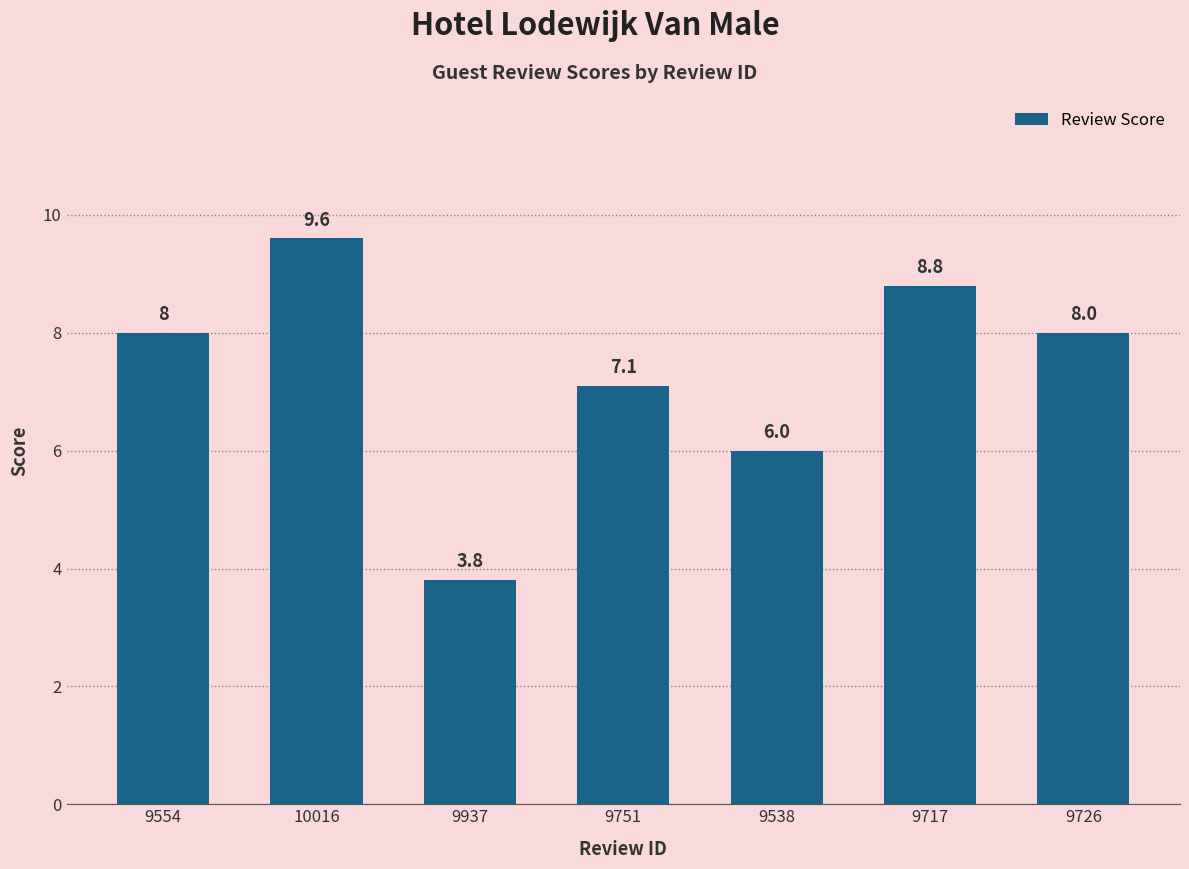

True or false: the data shows 10.5 at 9554.

False